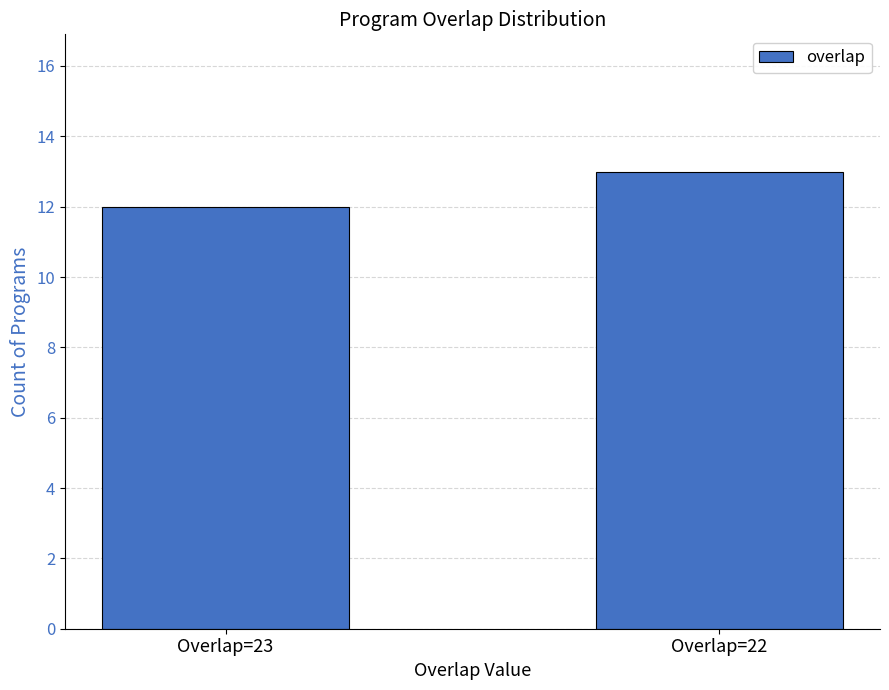

What is the maximum value shown in the chart?

13